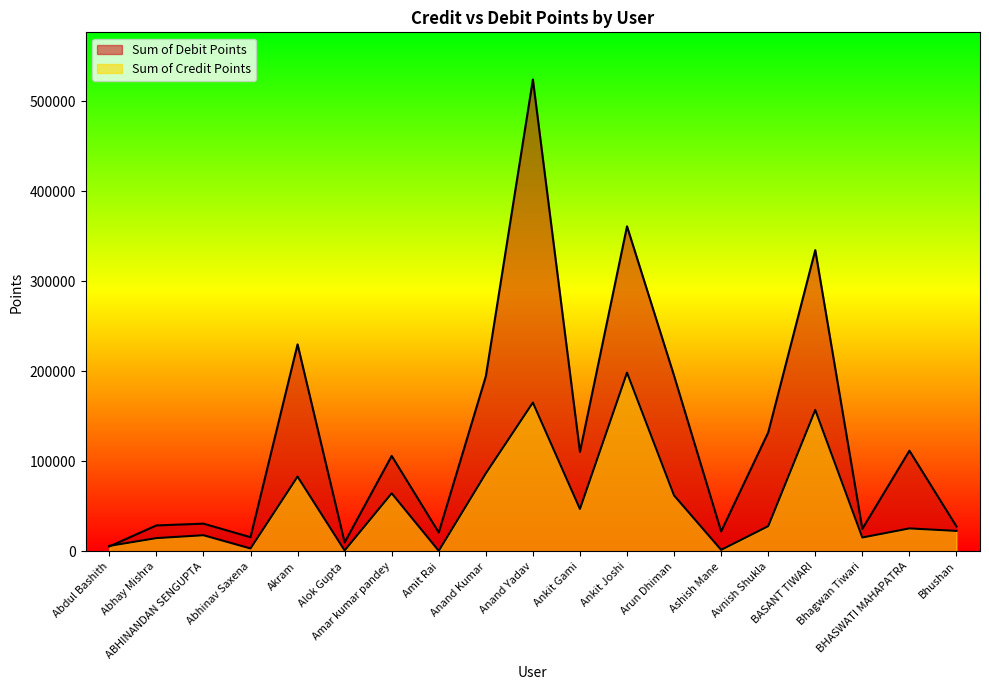

Count the number of data series in this chart.

2